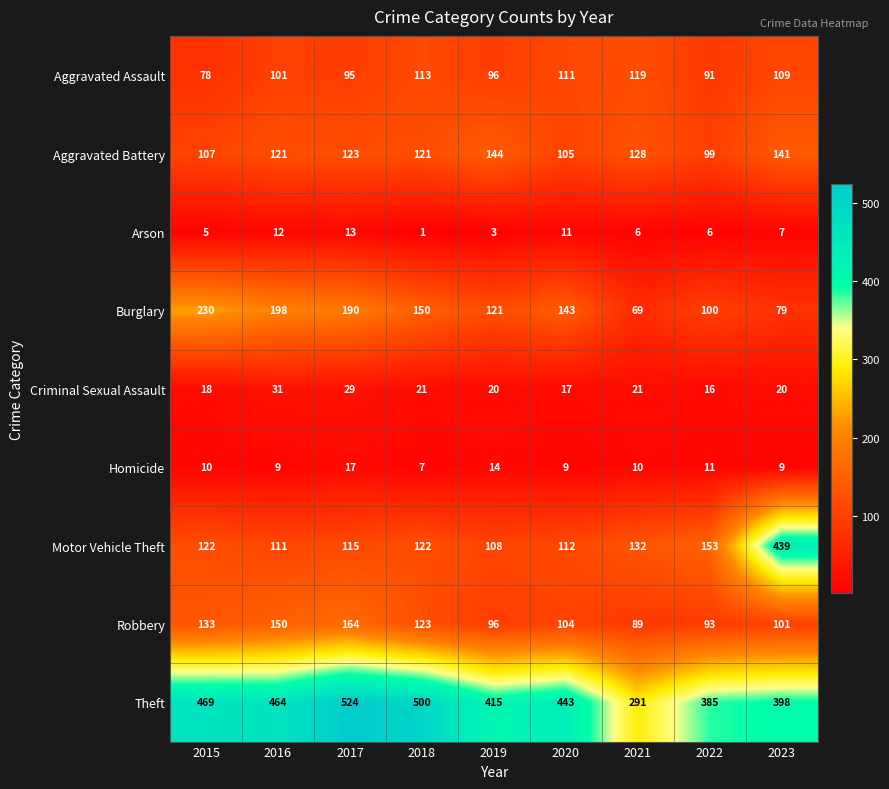

Which series has the widest spread of values?

Motor Vehicle Theft